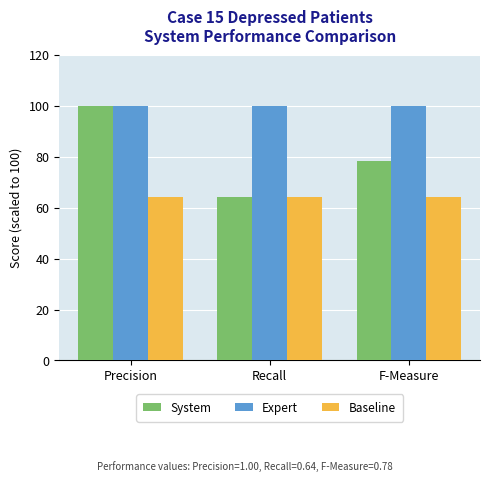

At how many categories does at least one series exceed 98?

3